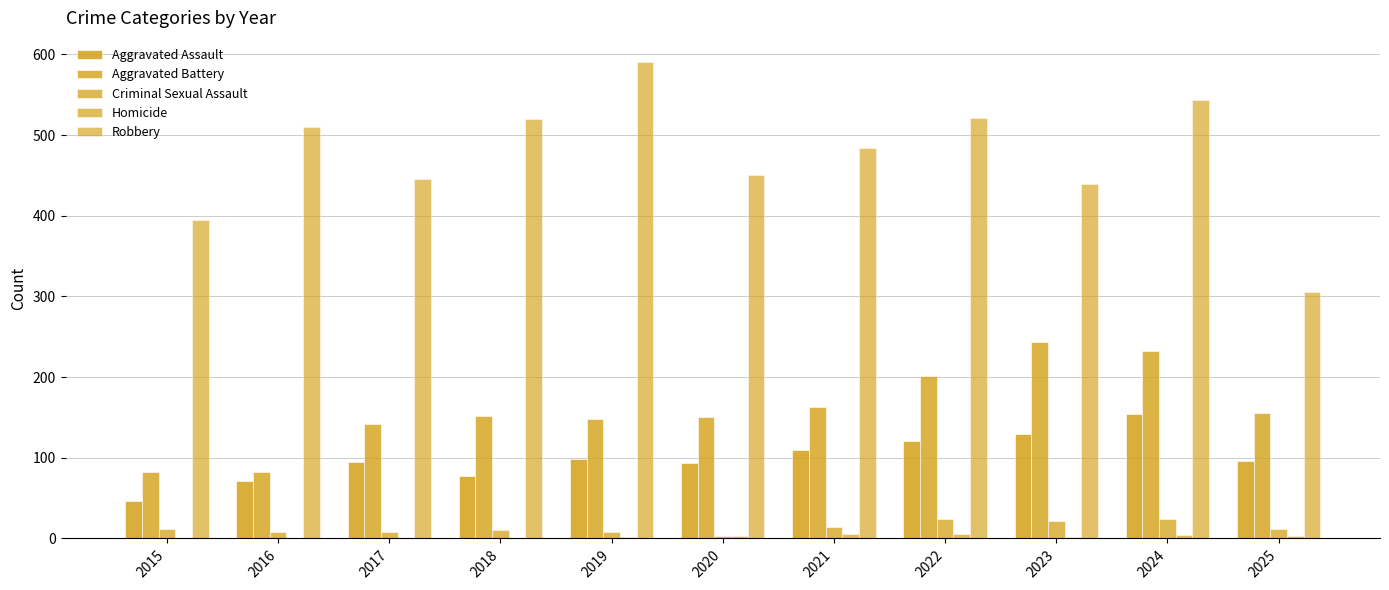

Count the number of categories in the chart.

11